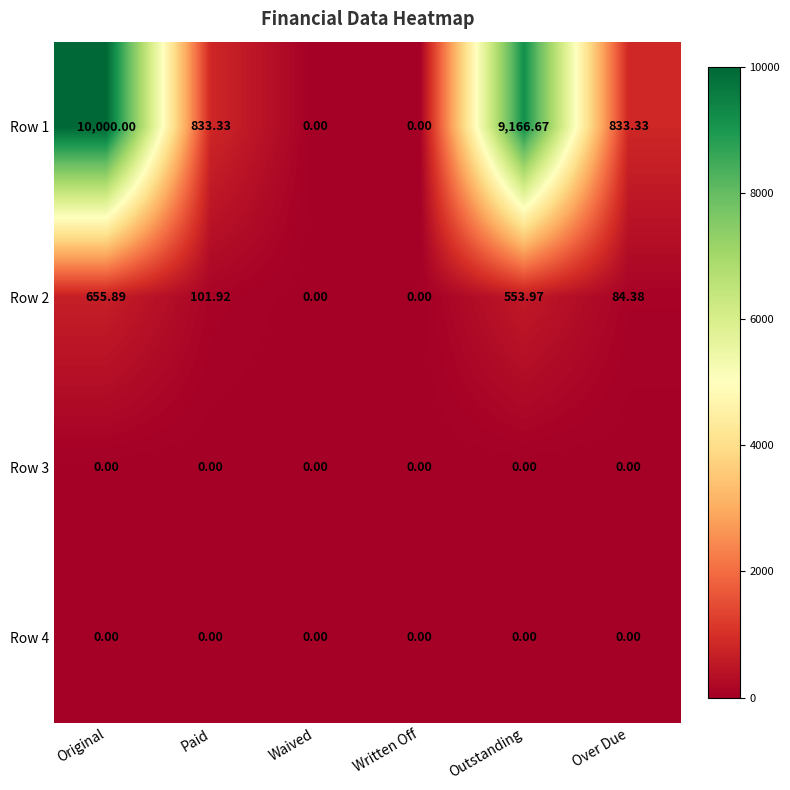

At which label is Row 2 closest to 327?

Paid